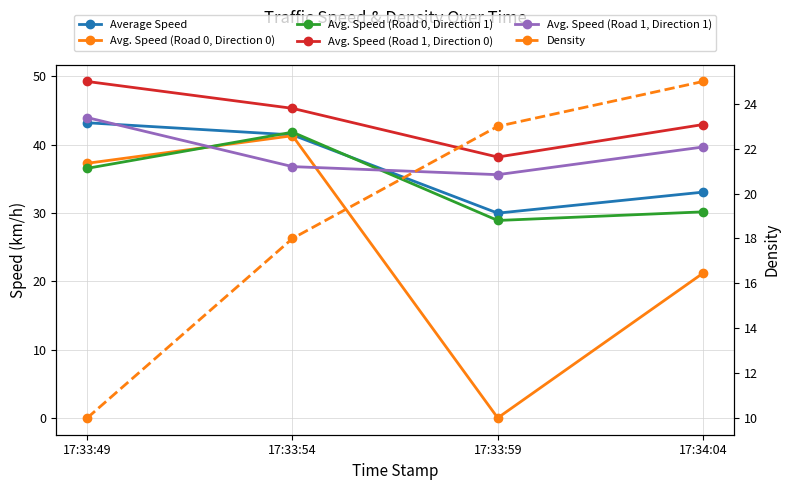

What is the sum of the Avg. Speed (Road 0, Direction 0) values at 17:33:49 and 17:33:59?

37.3